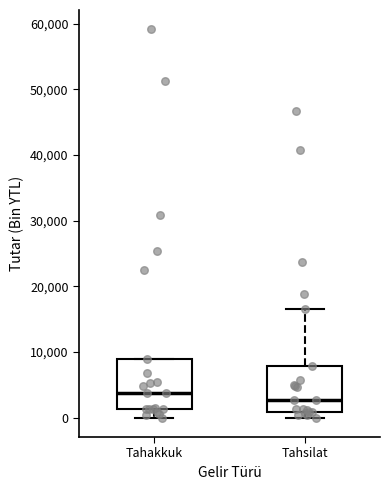

Where is the lower edge of the box for Tahakkuk on the y-axis? The values are not printed on the chart, so give them approximately, as read against the axis.

1000